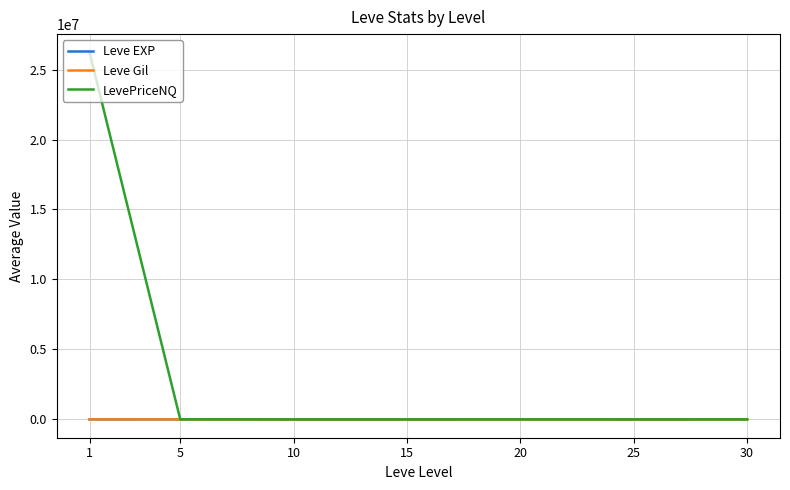

Which series has the largest range (max minus min)?

LevePriceNQ